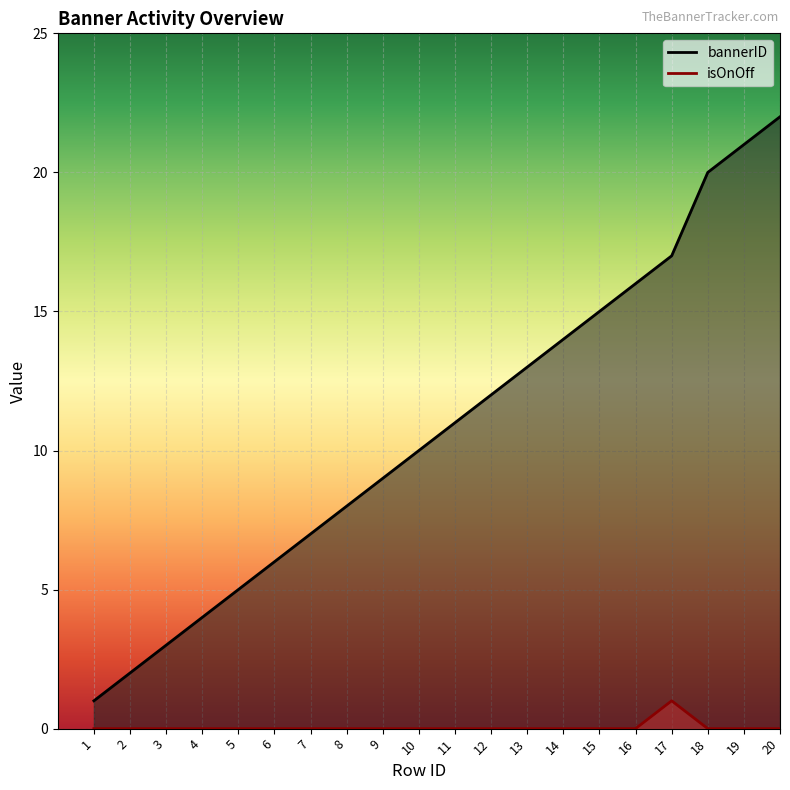

How many categories are shown in the chart?

20